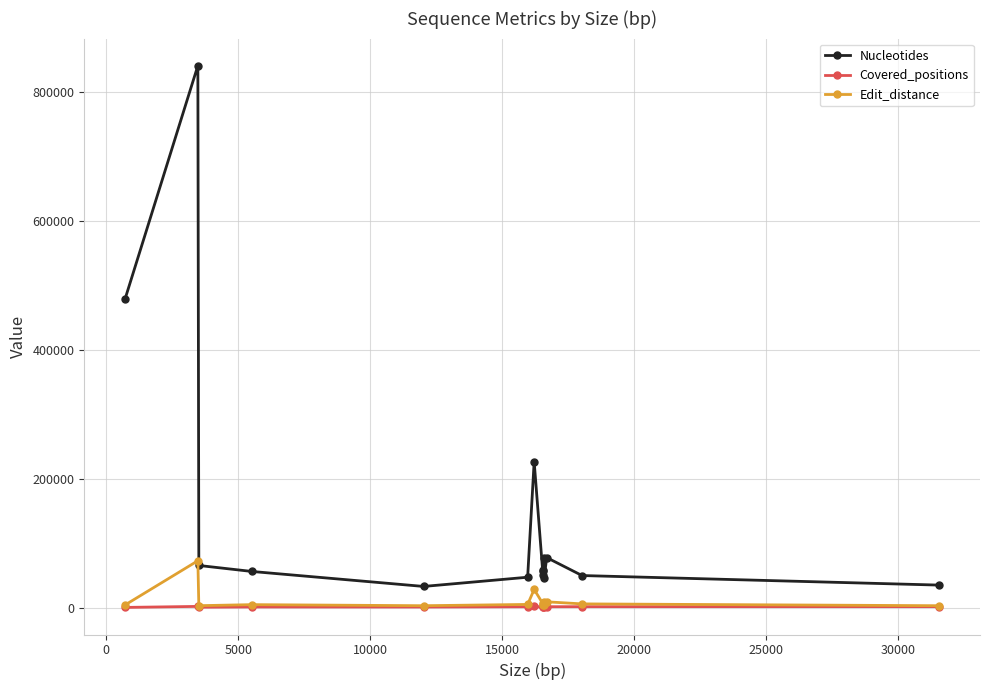

Which series has the widest spread of values?

Nucleotides